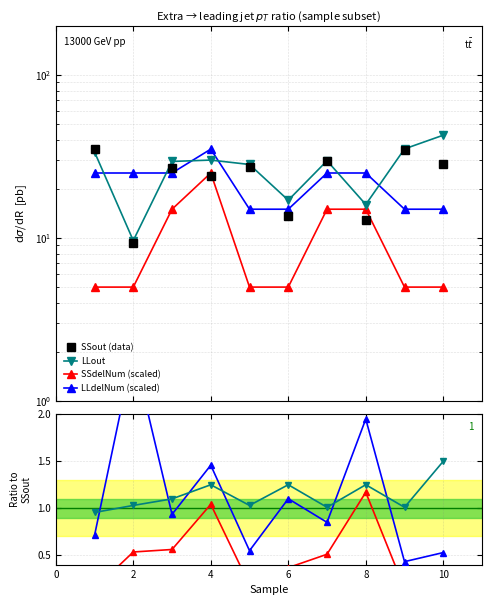

After their last crossing, which series has the higher values: LLout or LLdelNum?

LLout